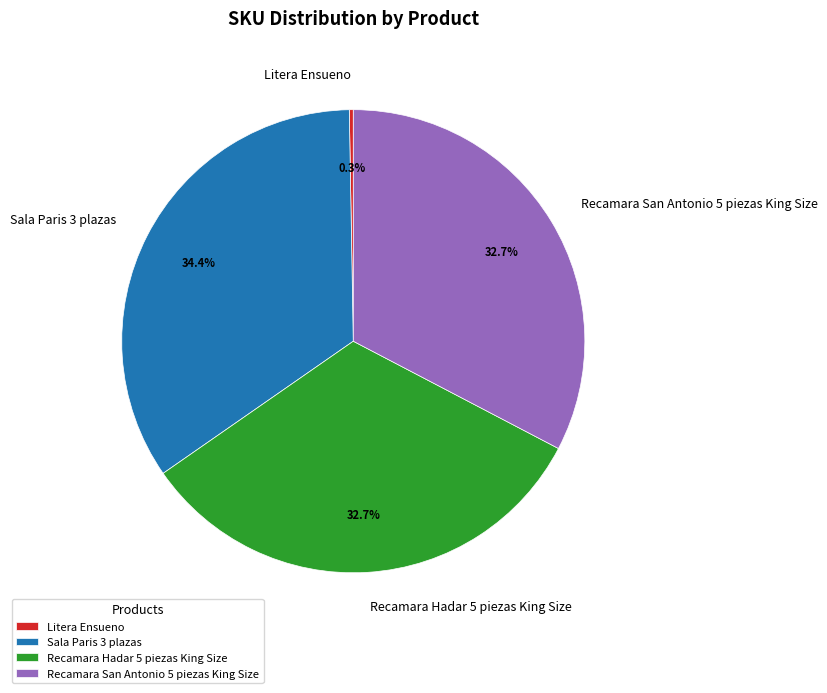

To the nearest percent, what percentage of the pie is Sala Paris 3 plazas?

34%